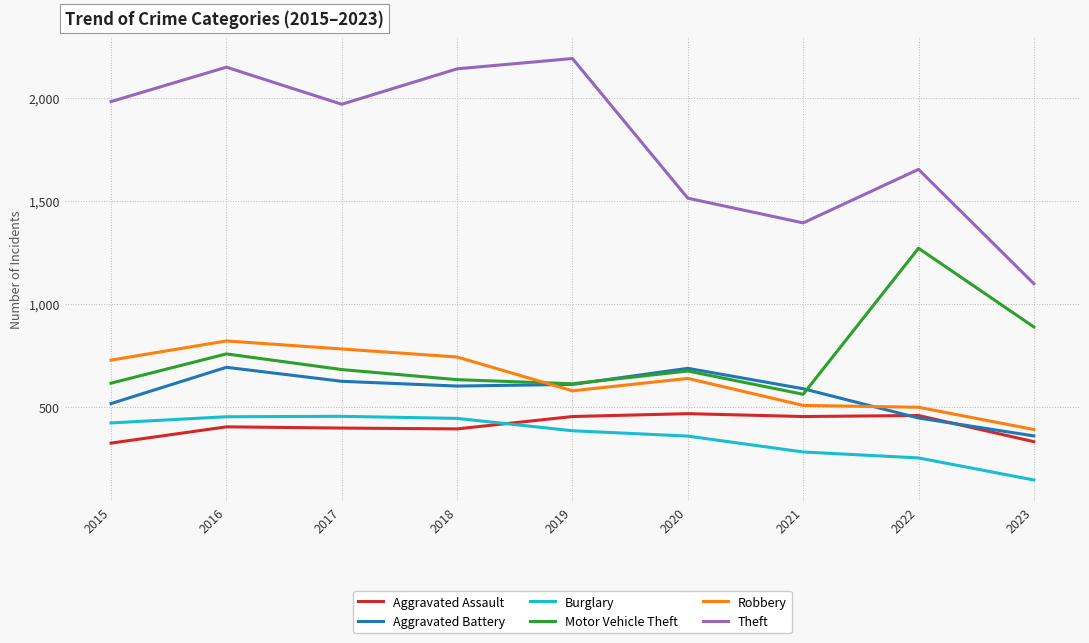

Which category has the highest value across all series?

2019